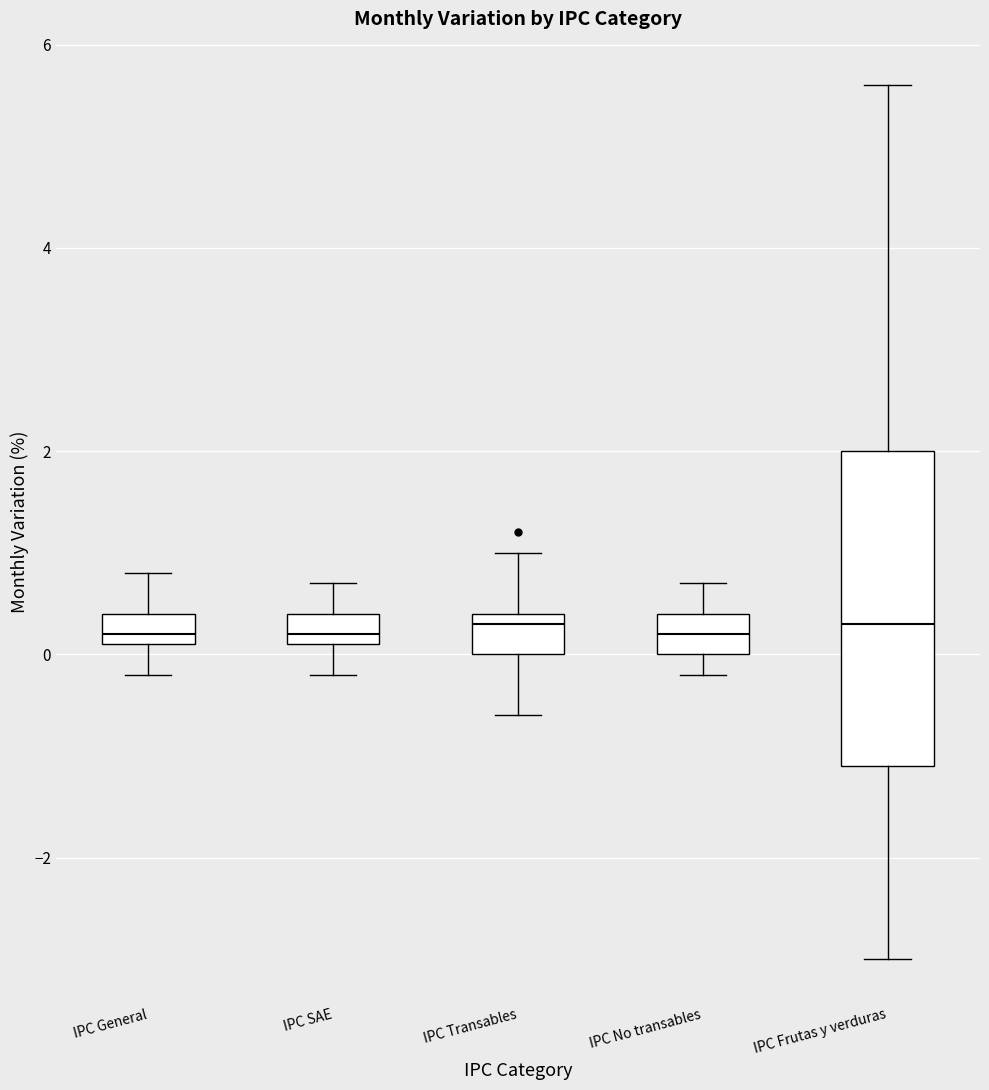

Reading left to right, transcribe this box plot: for each box, give where its median line is, the range the box spans, and where its two whiskers end, as read against the y-axis. The values are not printed on the chart, so give them approximately, as read against the axis.

IPC General: median 0.2 (just above the box's lower edge), box 0.2 to 0.4, whiskers -0.2 to 0.8
IPC SAE: median 0.2 (just above the box's lower edge), box 0.2 to 0.4, whiskers -0.2 to 0.8
IPC Transables: median 0.4 (just below the box's upper edge), box 0.0 to 0.4, whiskers -0.6 to 1.0
IPC No transables: median 0.2, box 0.0 to 0.4, whiskers -0.2 to 0.8
IPC Frutas y verduras: median 0.4, box -1.0 to 2.0, whiskers -3.0 to 5.6